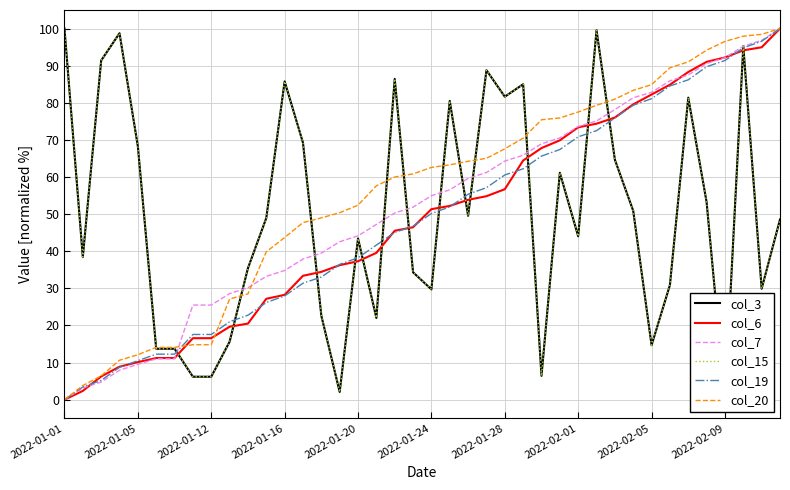

Is it true that col_6 equals 20.1 at 14?

False